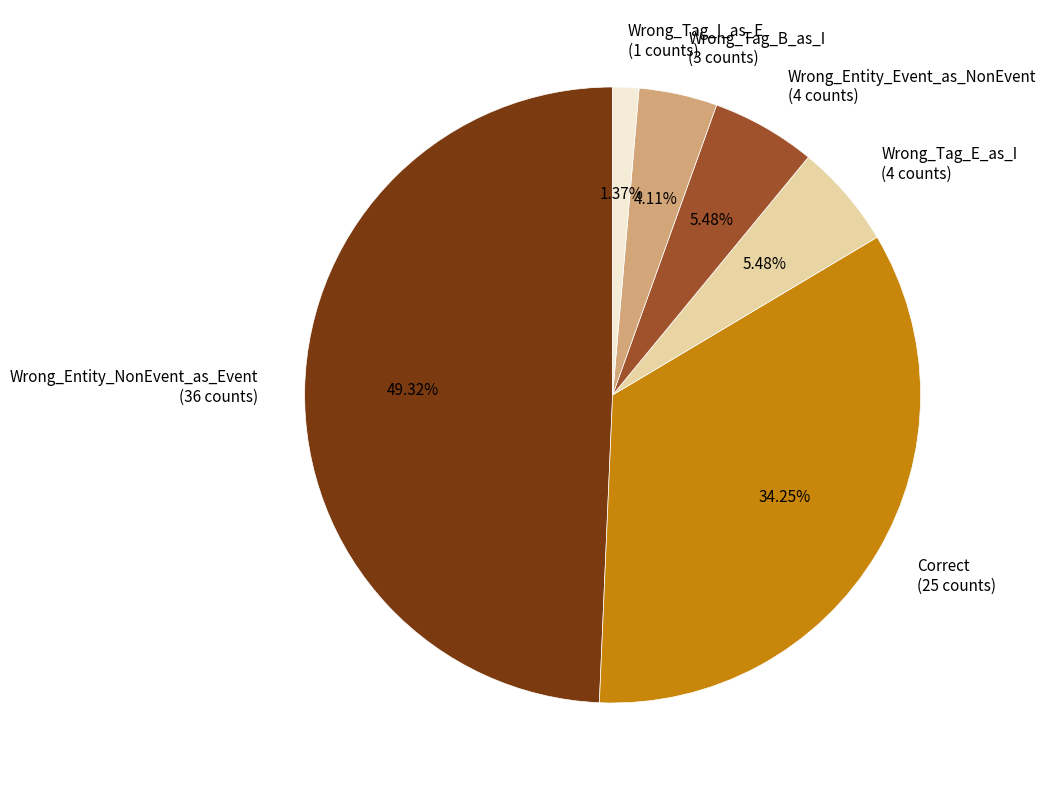

Combined, do Wrong_Entity_Event_as_NonEvent and Wrong_Entity_NonEvent_as_Event account for over 50%?

Yes